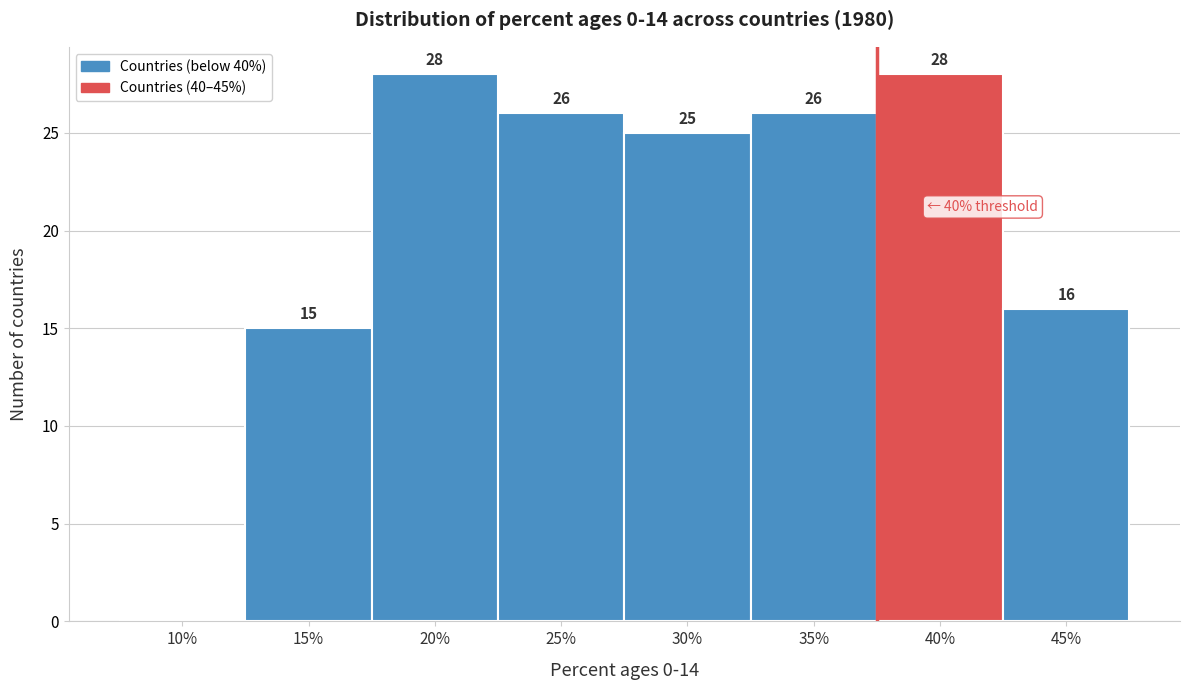

Reading left to right, list all the values displayed in this chart.

10%=0	15%=15	20%=28	25%=26	30%=25	35%=26	40%=28	45%=16